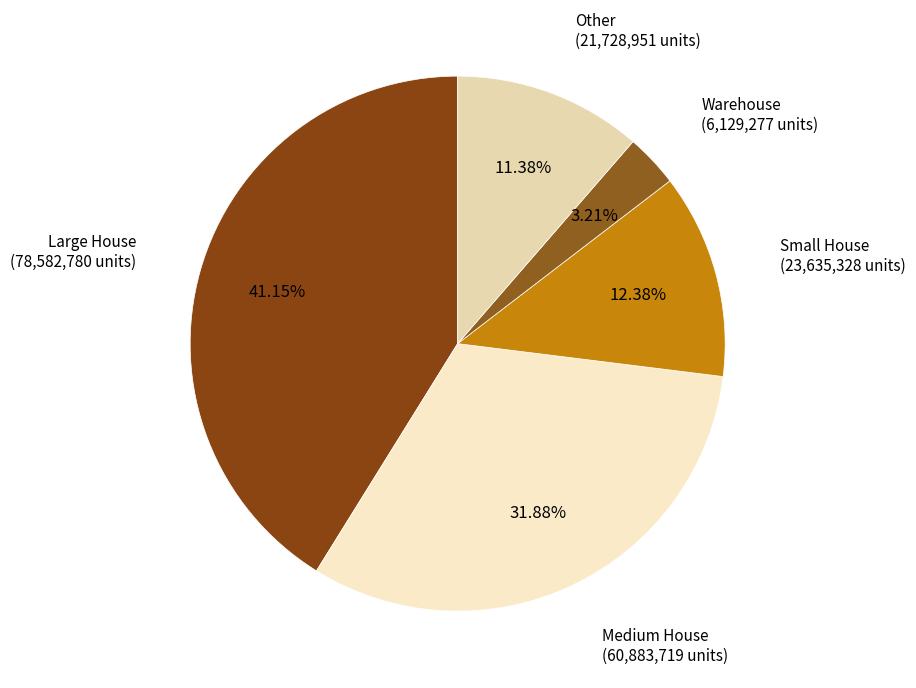

What is the largest slice in the pie chart?

Large House